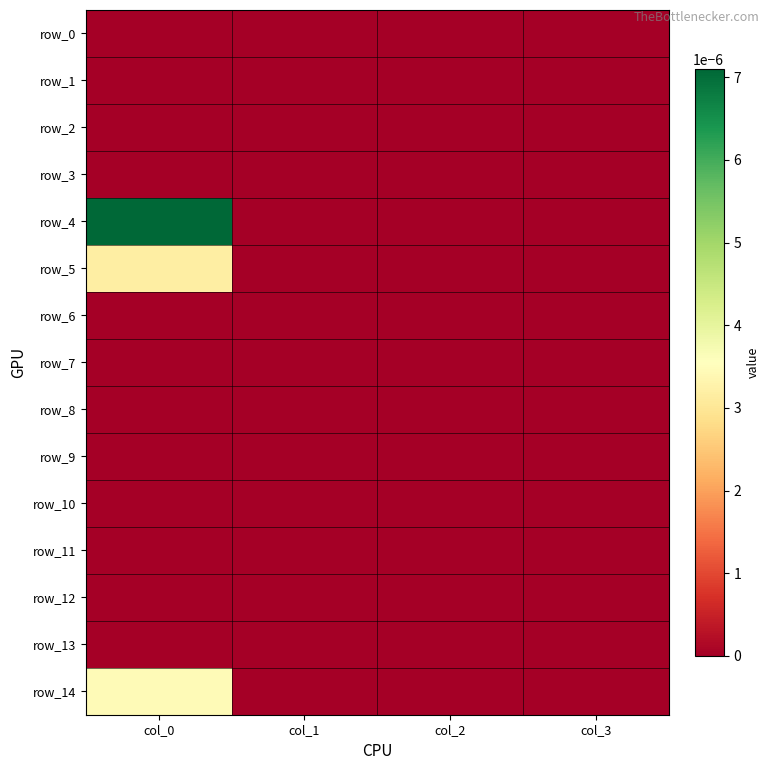

Is it true that row_3 equals 0.0 at col_1?

True